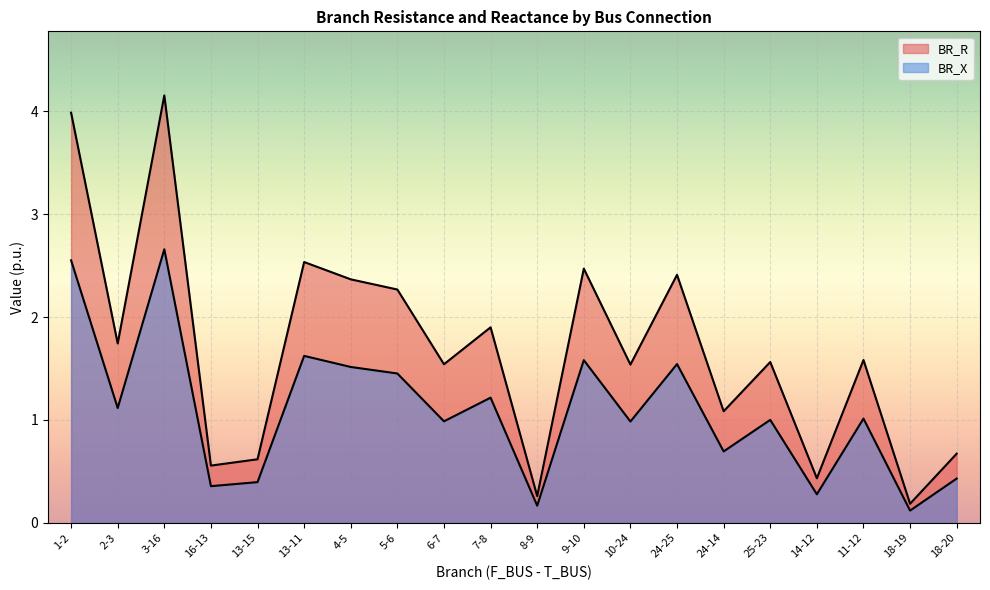

The value of BR_X at 1-2 is 3.6. True or false?

False